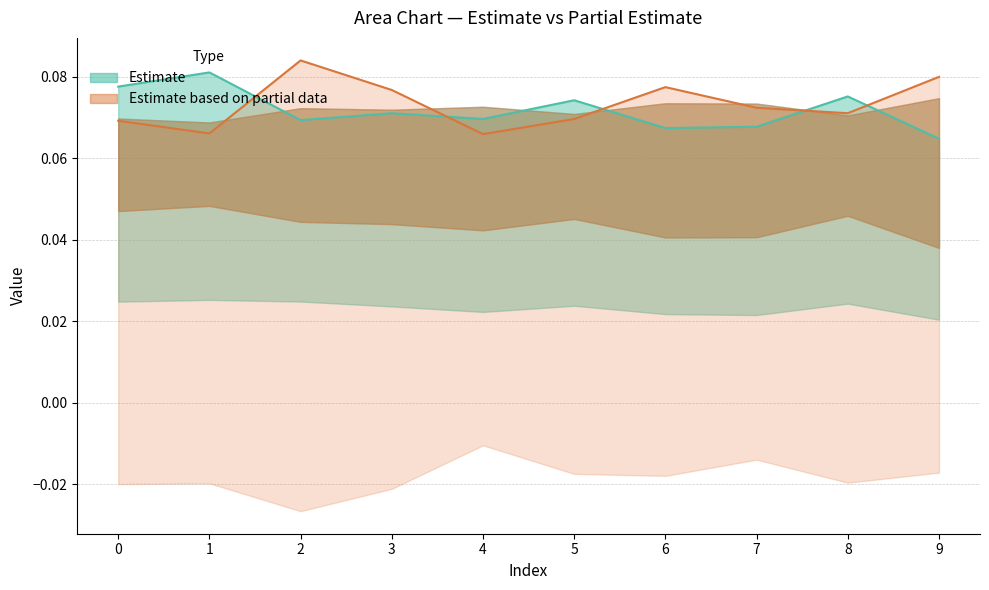

What is the approximate value of Series 0 (mean) at 1?

0.1